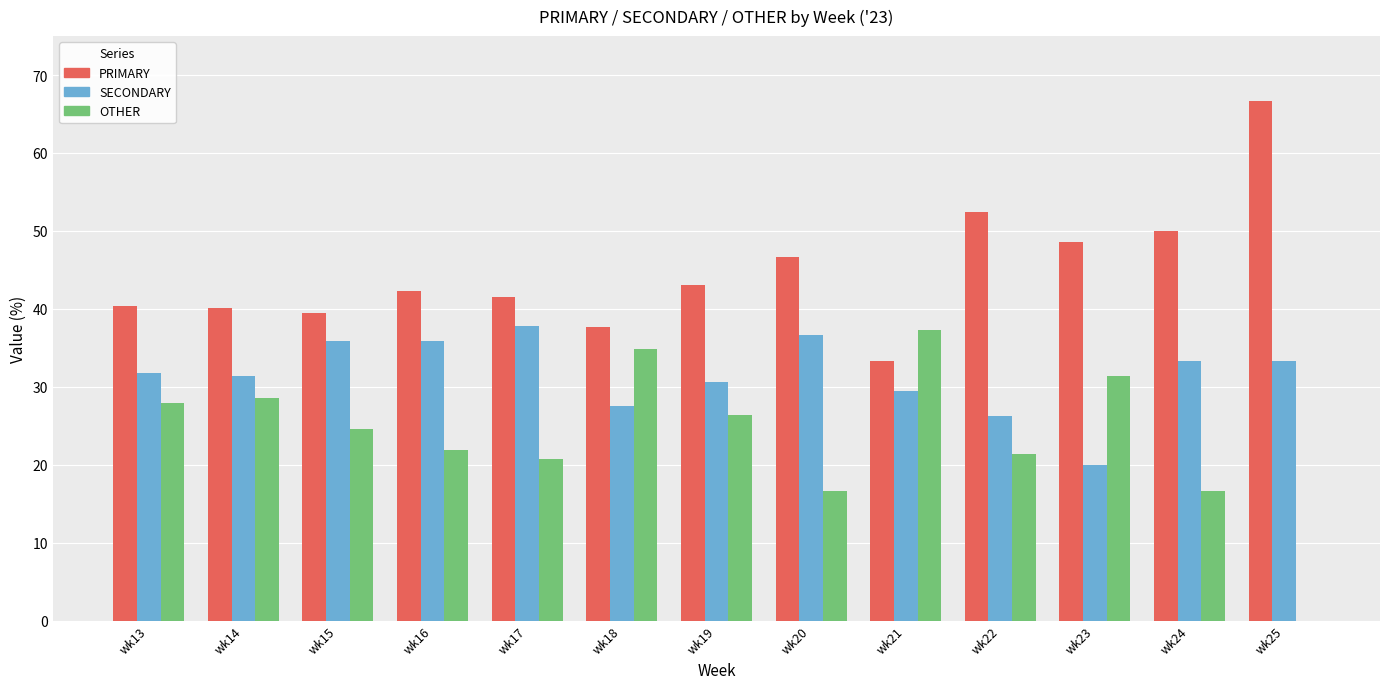

What is the highest value of the PRIMARY series?

66.7